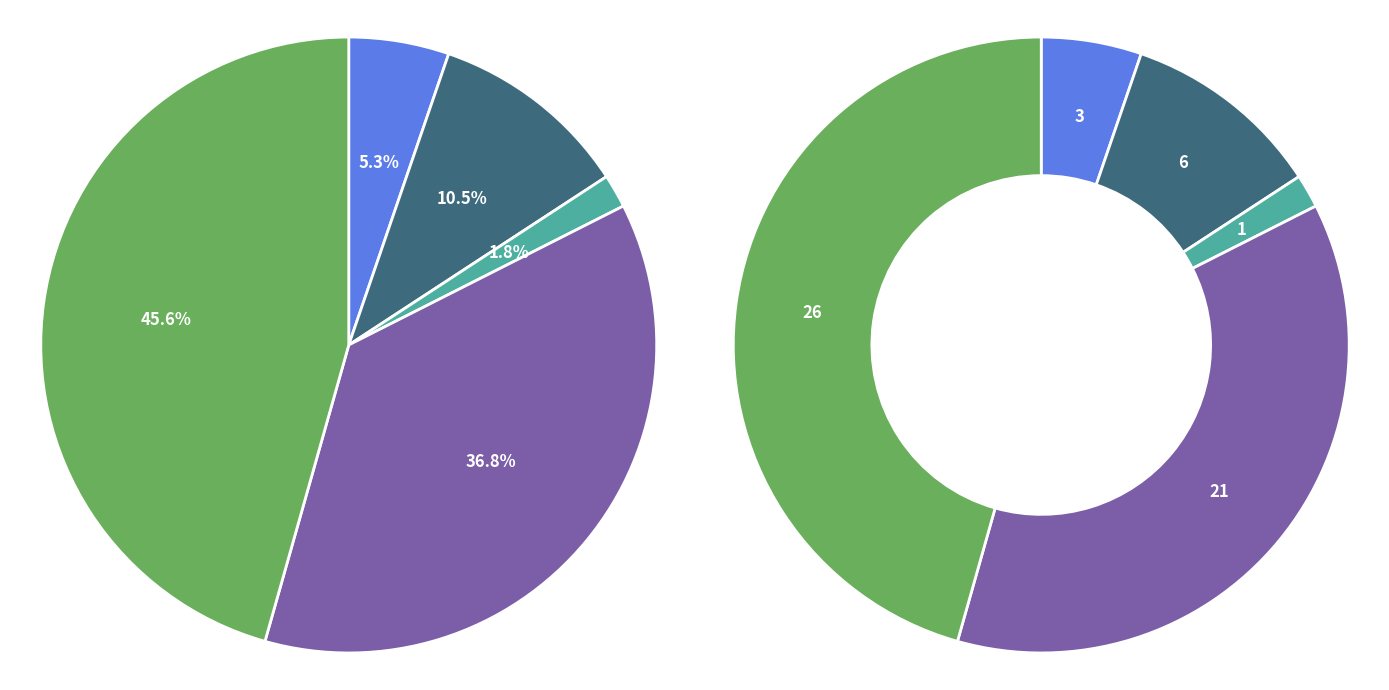

The Theft slice represents 36% of the pie. True or false?

False